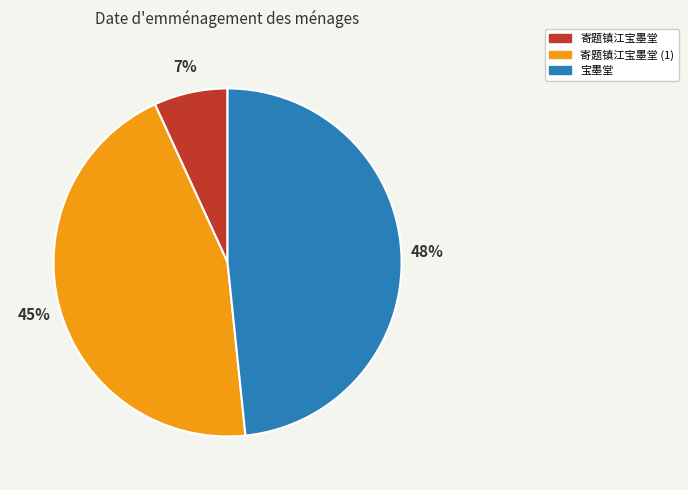

Does 寄题镇江宝墨堂 account for over 50% of the chart?

No